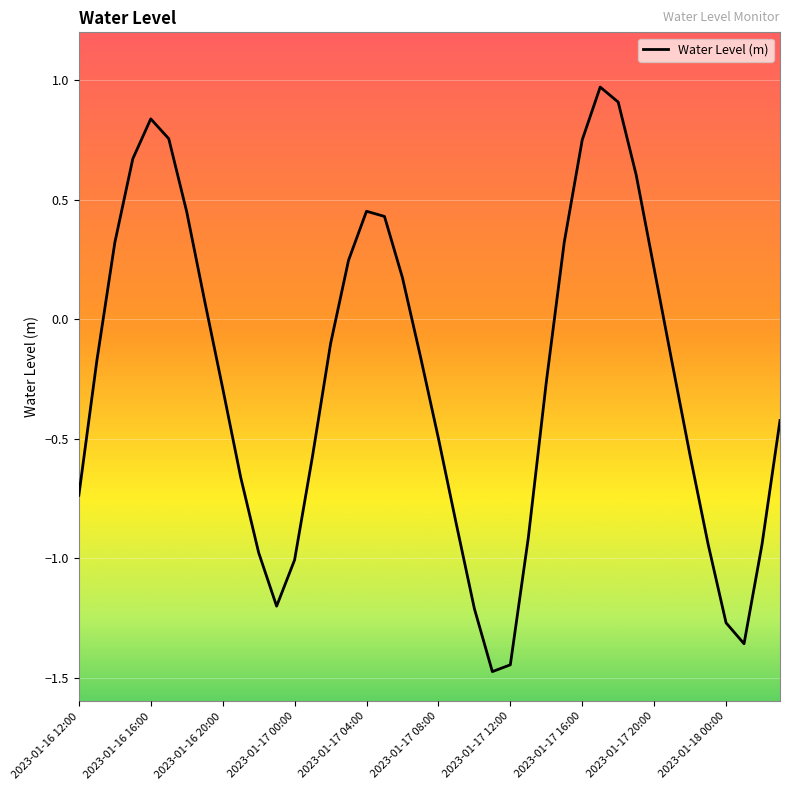

How many values are below 0?

24